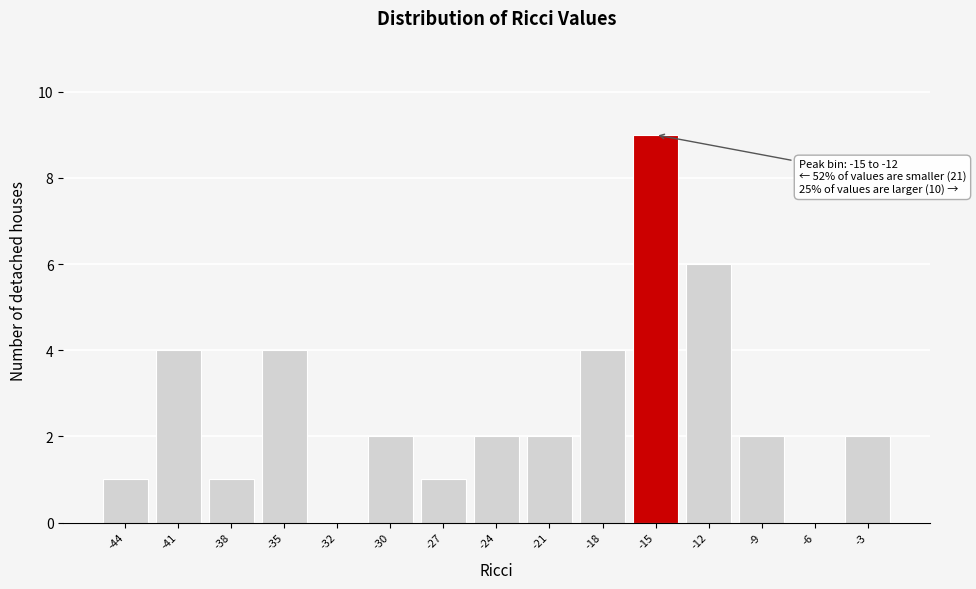

Reading right to left, what are all the values shown in this chart?

-3=2	-6=0	-9=2	-12=6	-15=9	-18=4	-21=2	-24=2	-27=1	-30=2	-32=0	-35=4	-38=1	-41=4	-44=1